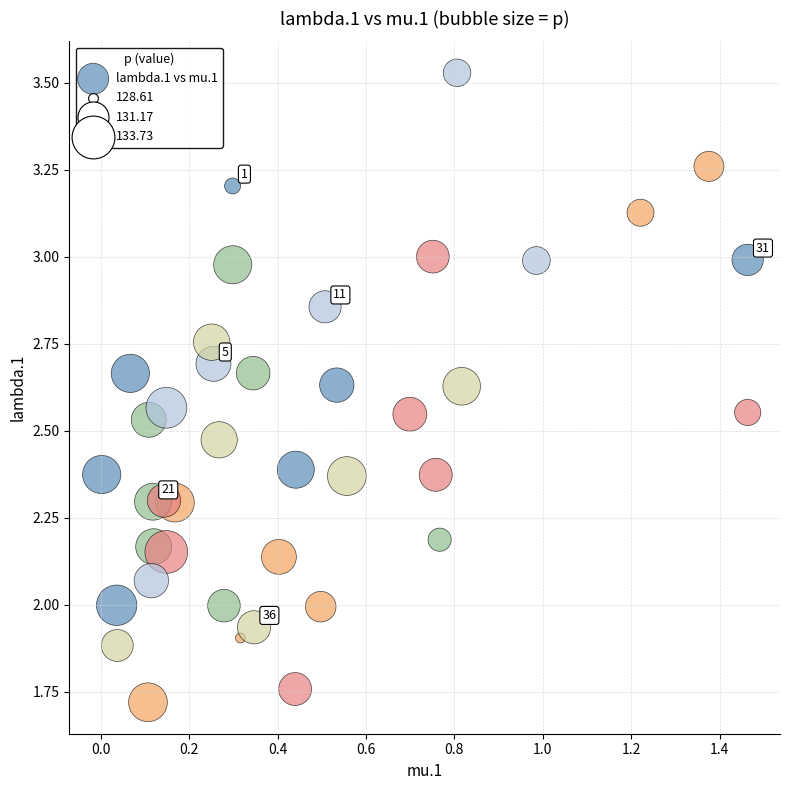

What is the range of X values (max minus min)?

1.5